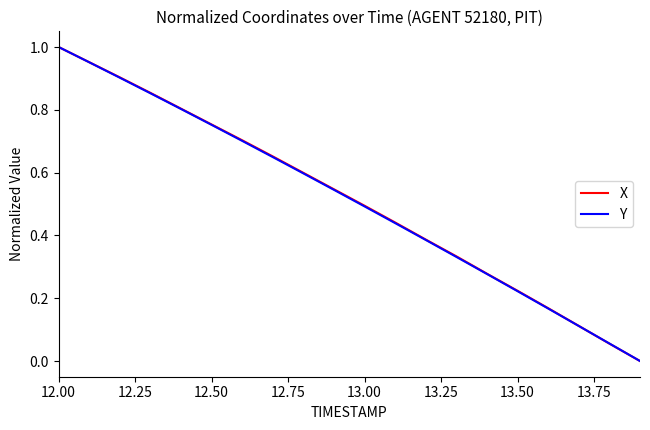

The X series shows 0.5 at 12.50. True or false?

False